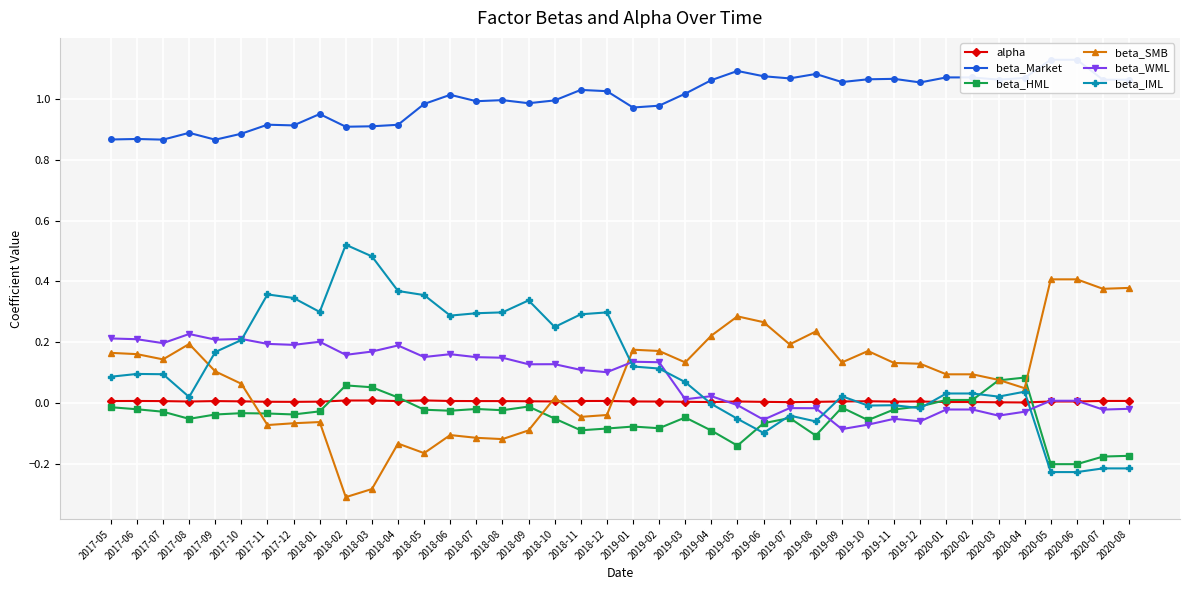

What is the value of the beta_HML point at the 37th from the left?

-0.2